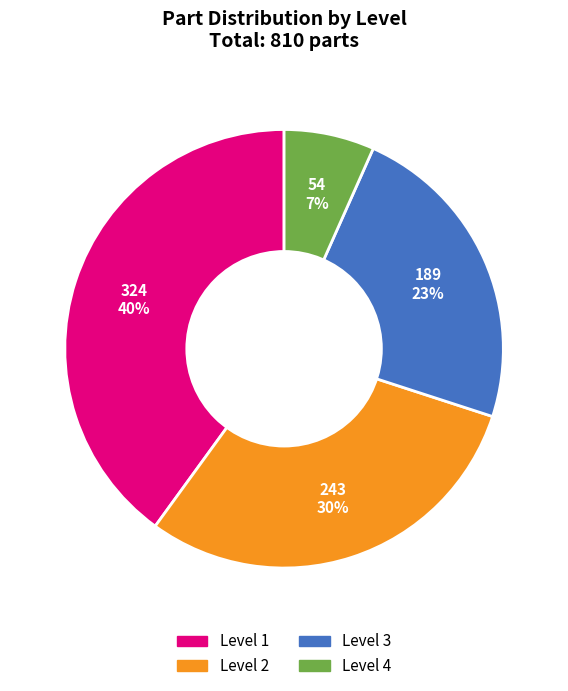

To the nearest percent, what is the average slice percentage?

25%